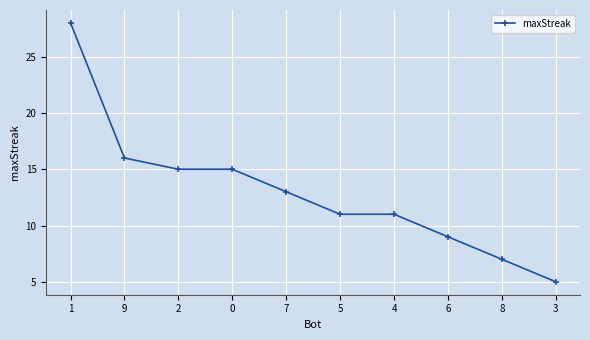

True or false: the data shows 8 at 0.

False